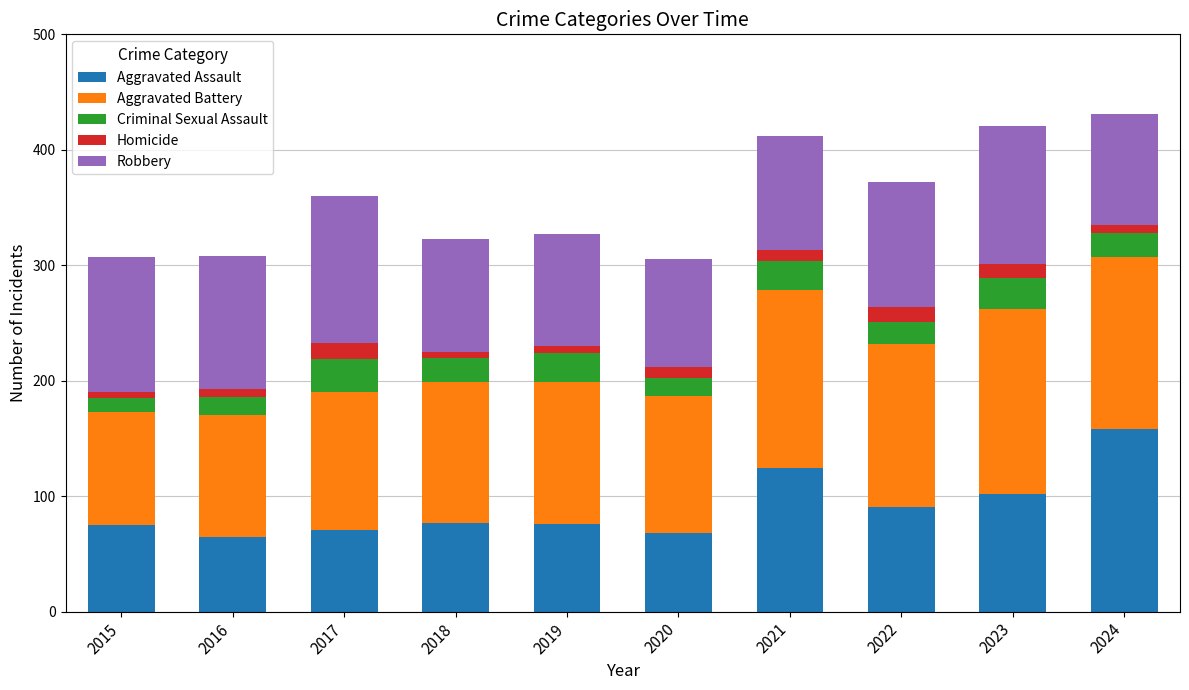

Is it true that Aggravated Assault equals 151 at 2022?

False